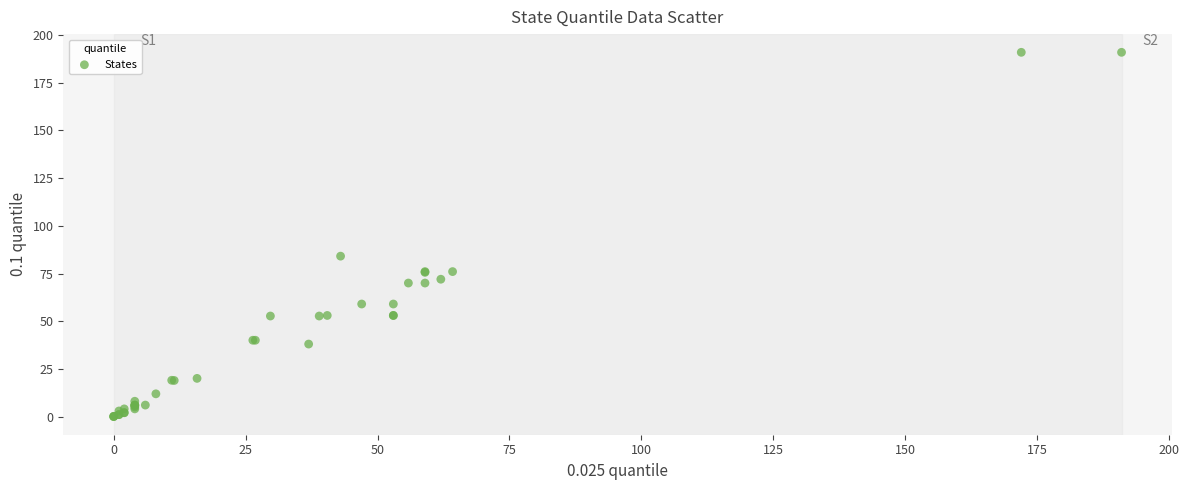

What Y value in the scatter plot is closest to 95?

84.1